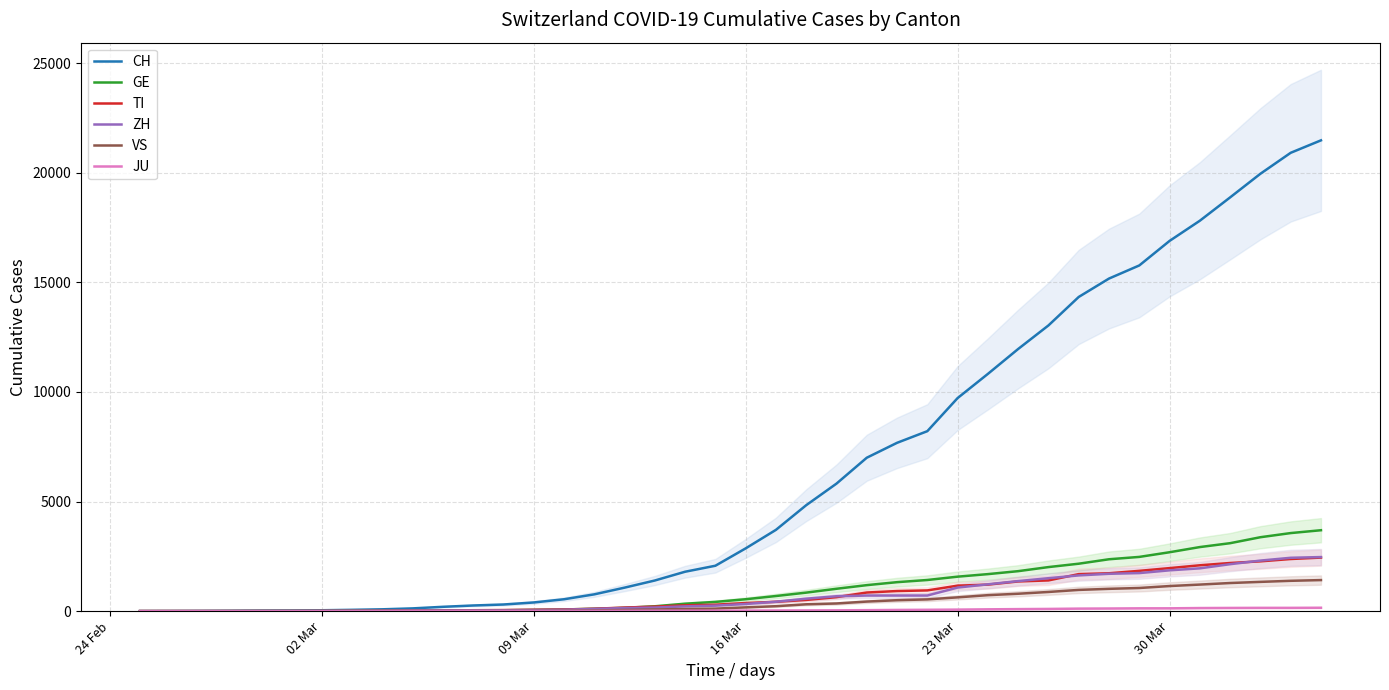

The value of ZH at 23 Mar is 1075. True or false?

True